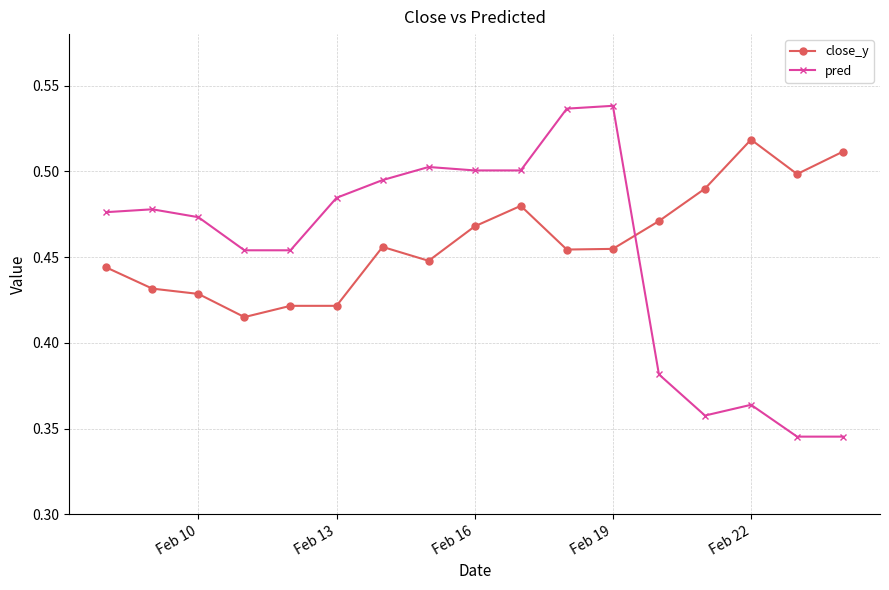

Rank the series by their maximum value, from lowest to highest.

close_y, pred